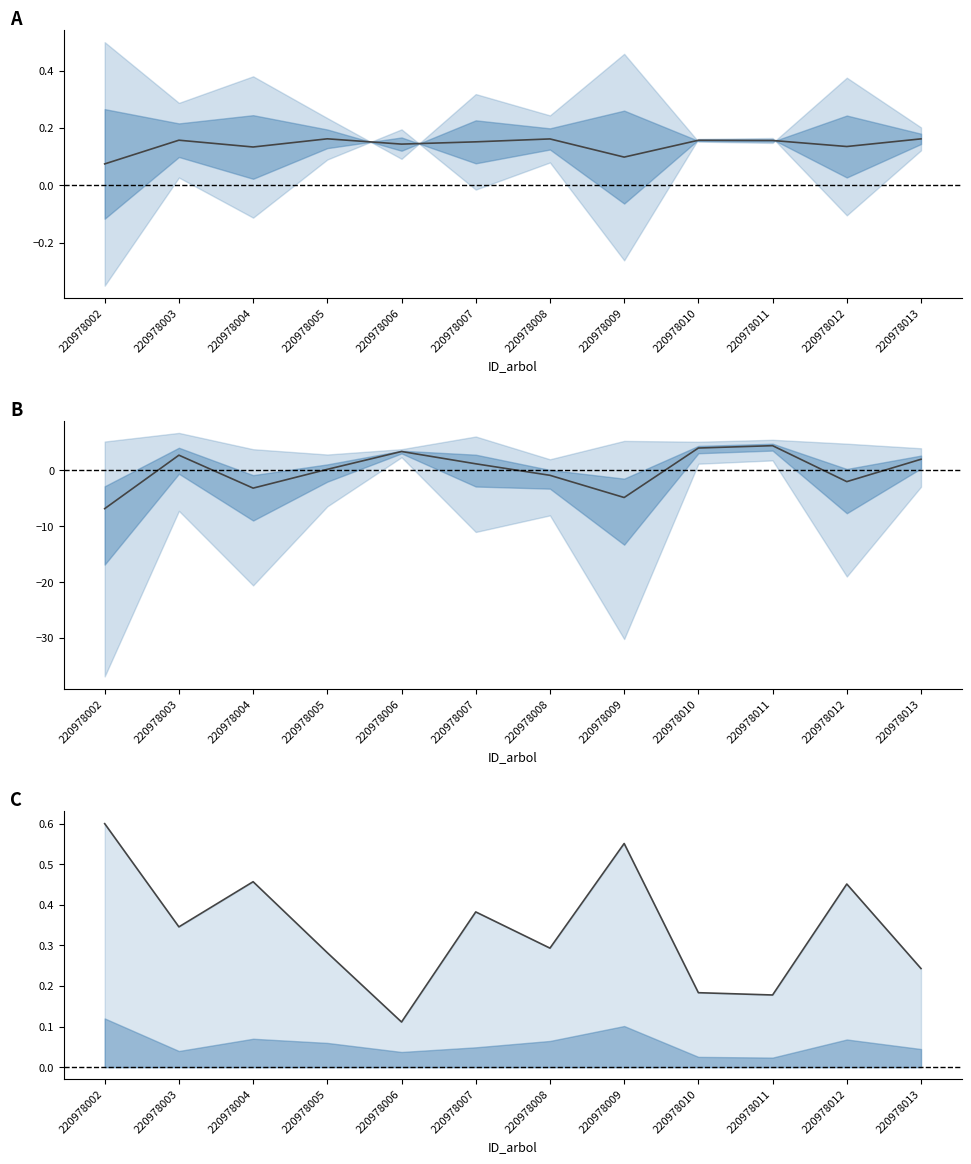

In circunferencia_normal, how many points are lower than both neighbors (excluding endpoints)?

4